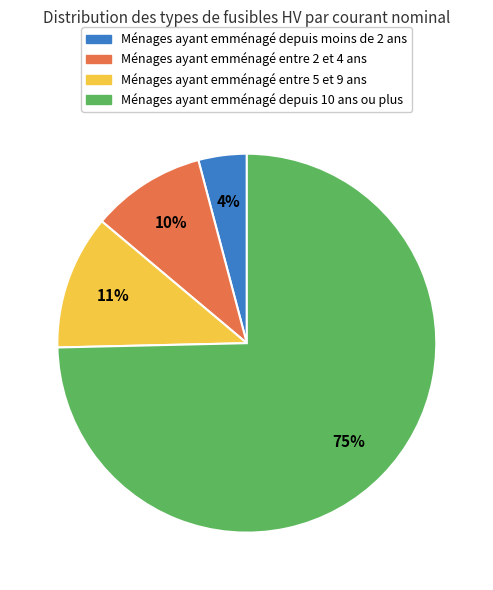

How many segments does this pie chart have?

4